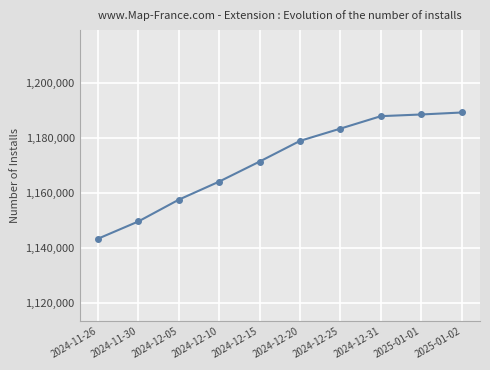

What is the change in value from 2024-12-05 to 2025-01-02?

+31723